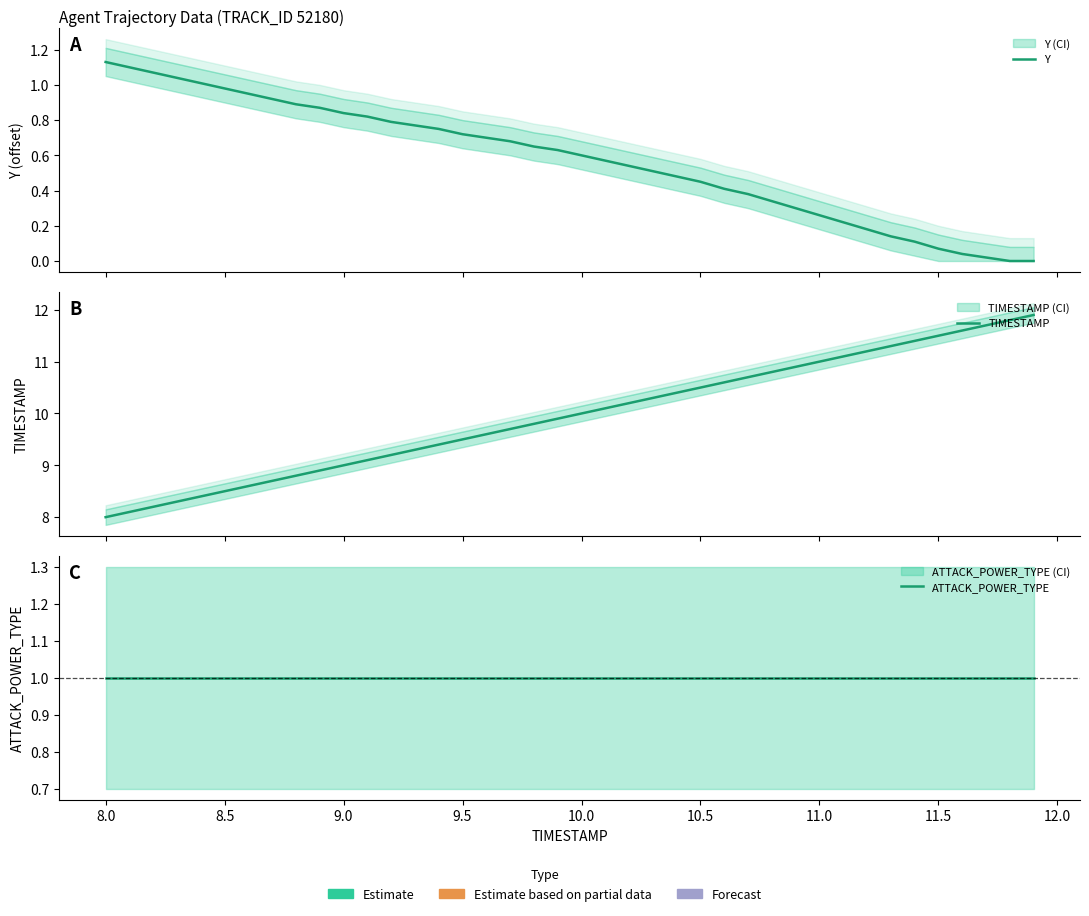

What is the sum of all TIMESTAMP values?

398.0